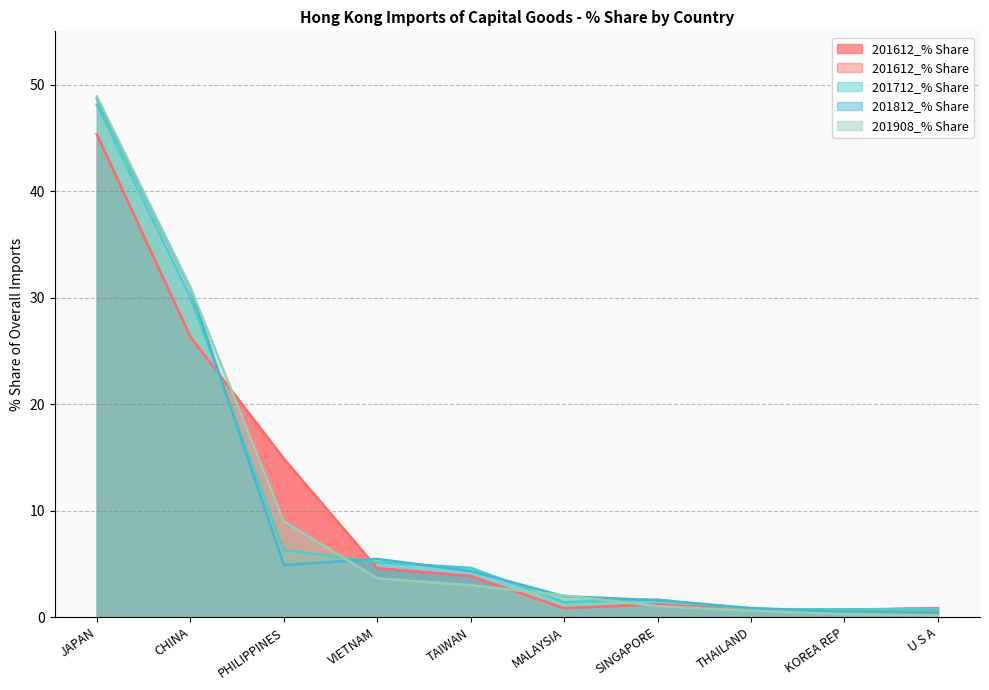

What is the value of the 201612_% Share point at the 5th from the left?

3.9